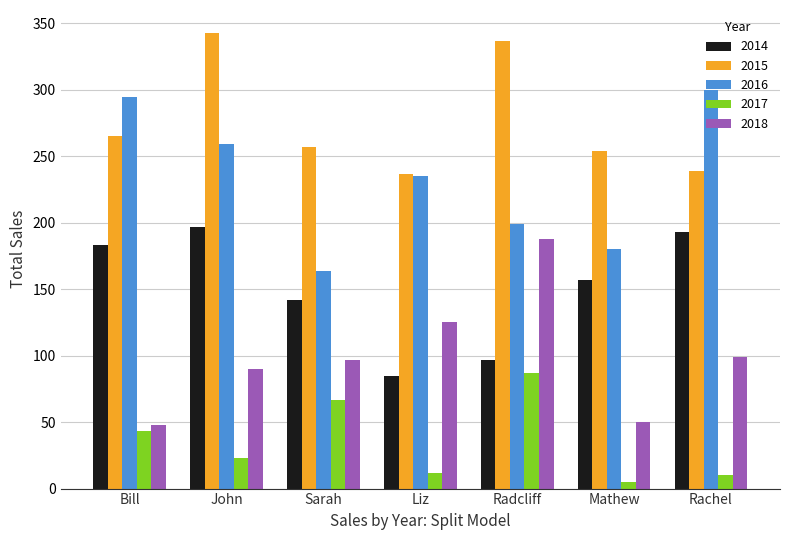

Are the bars horizontal?

No